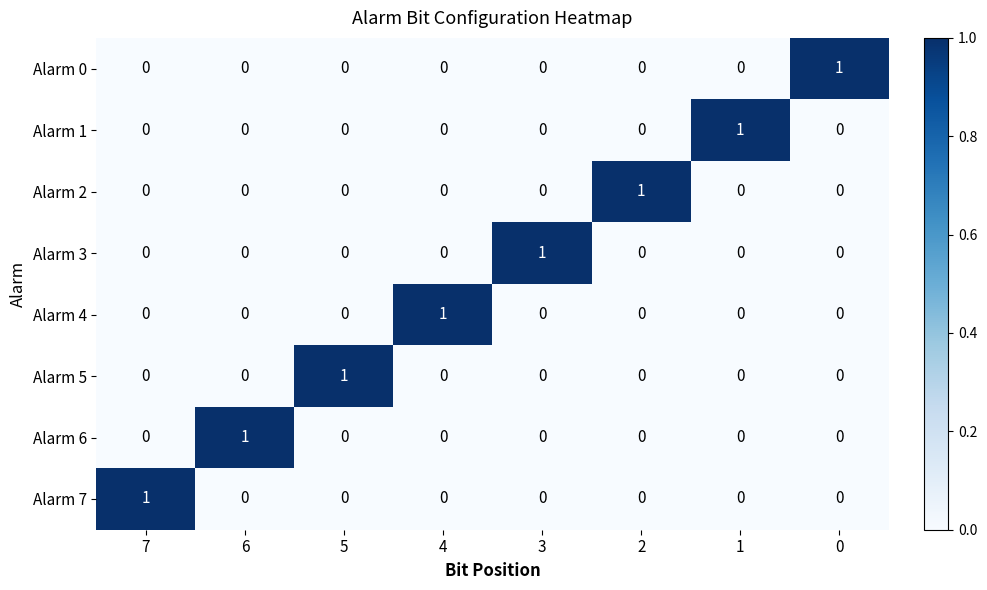

How many Alarm 3 values are between 0 and 1?

8